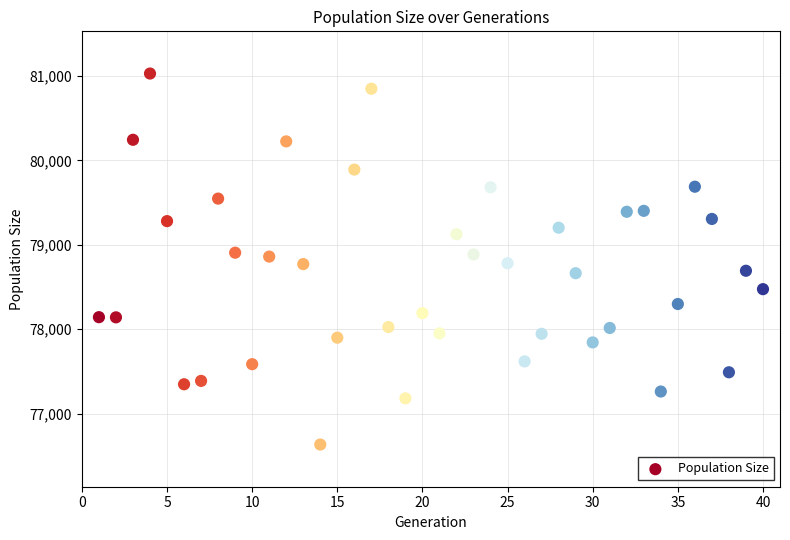

What is the range of X values (max minus min)?

39